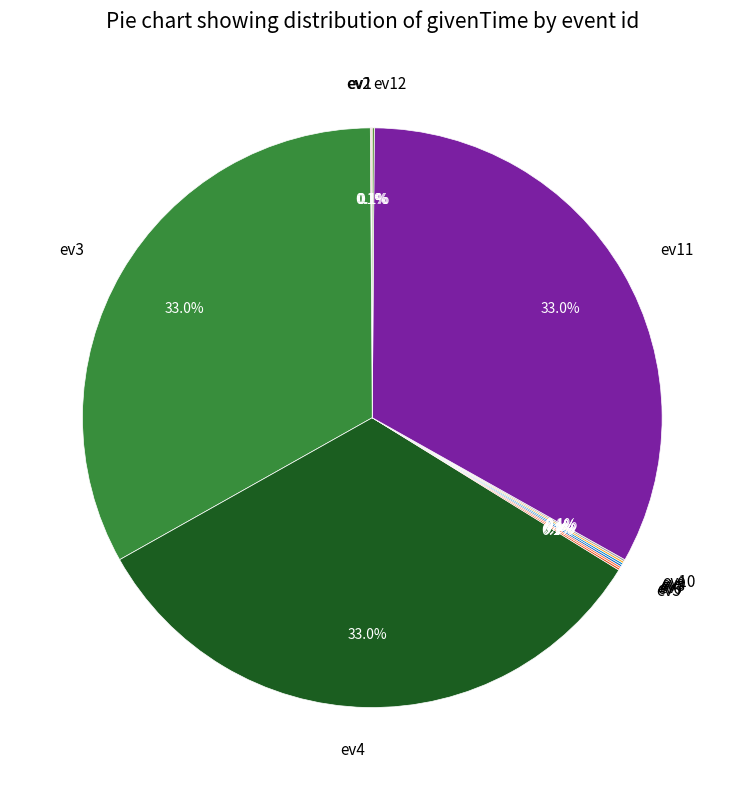

Is there a majority slice in this chart?

No